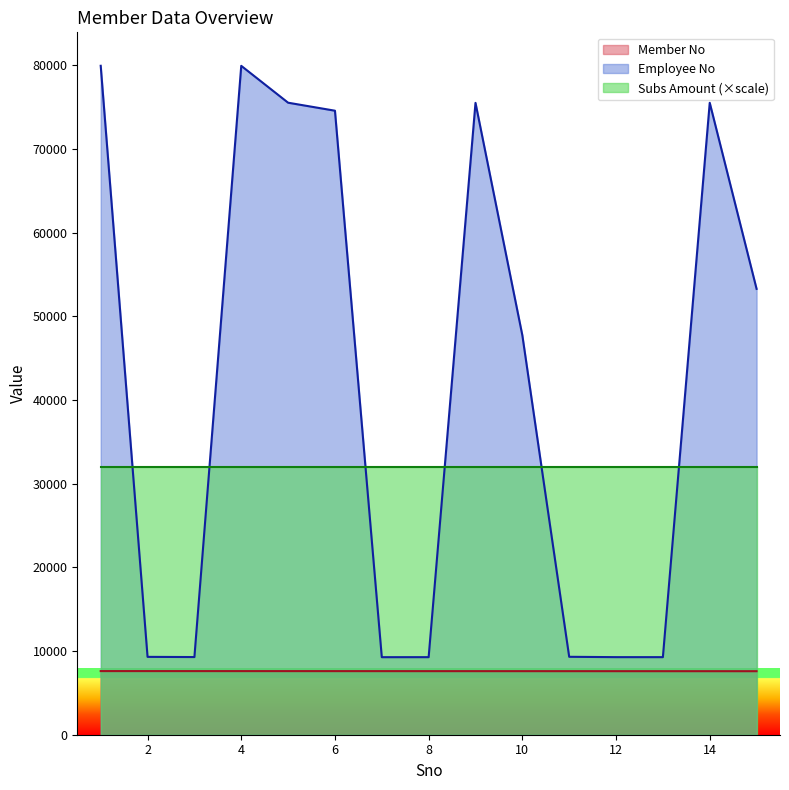

What is the total value across all series at 10?

87317